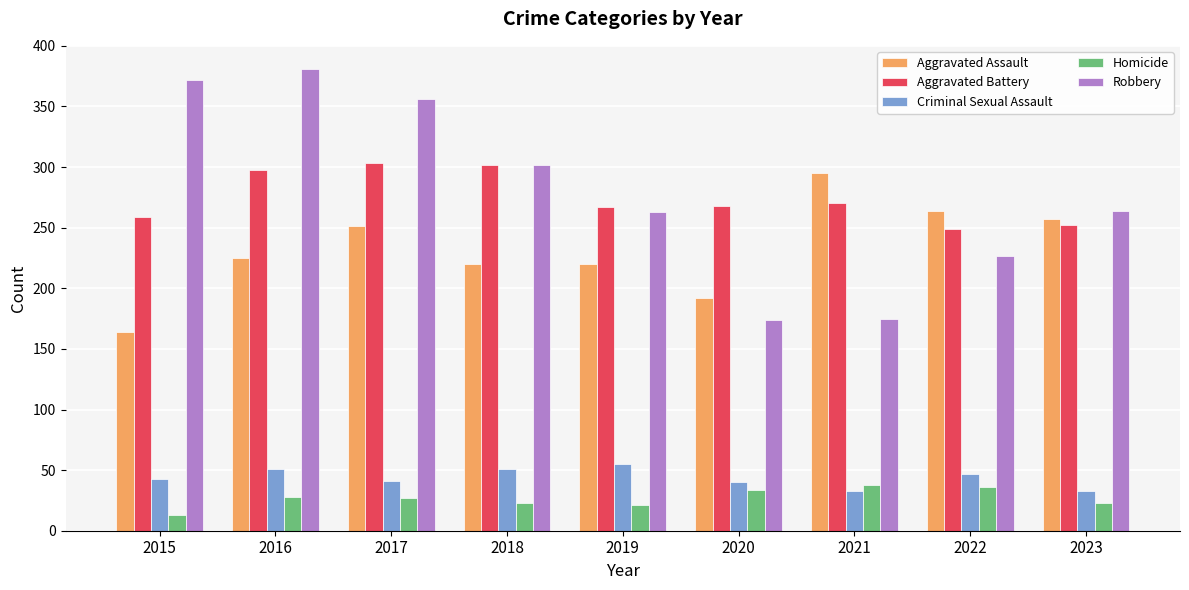

How many data points does each series have?

9